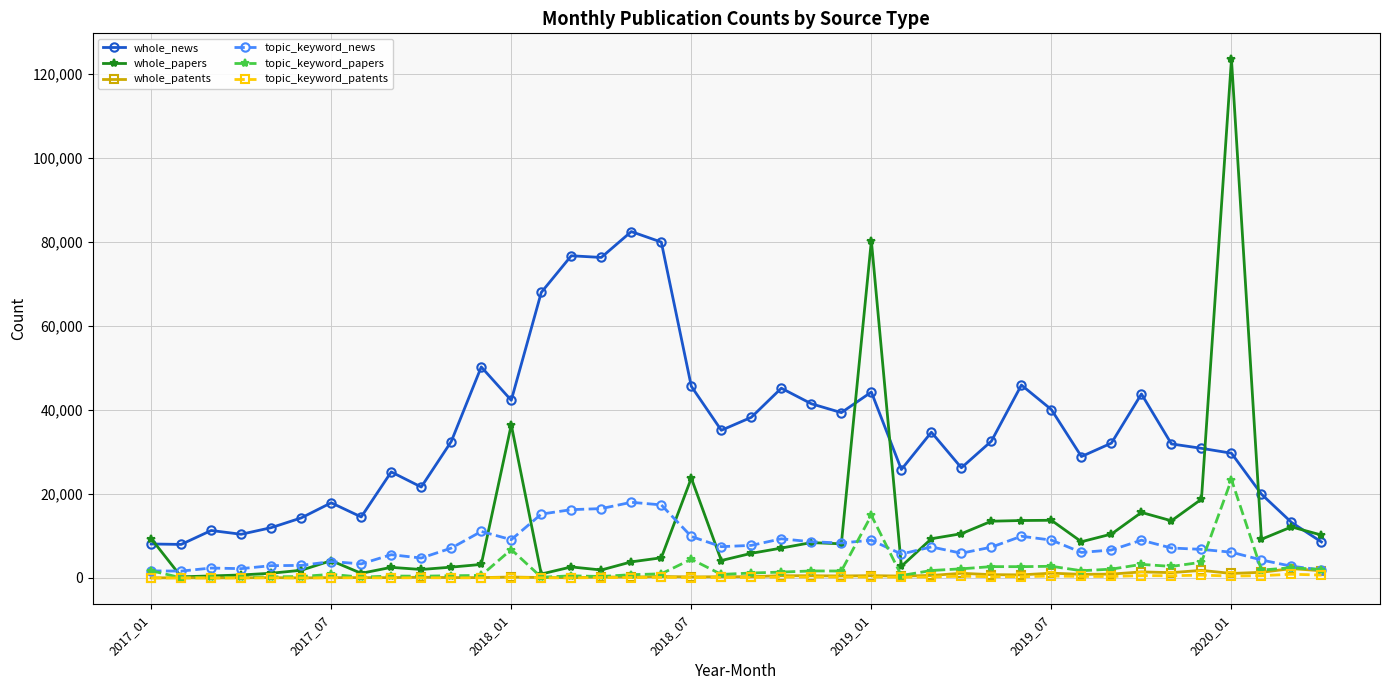

Which series has the largest range (max minus min)?

whole_papers